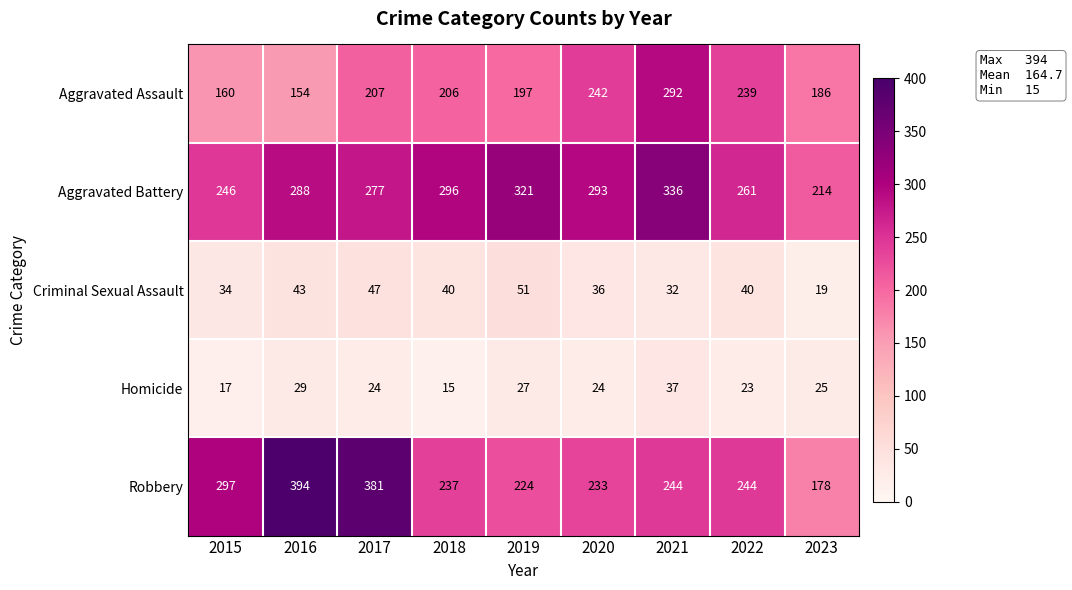

At how many categories does at least one series exceed 133?

9